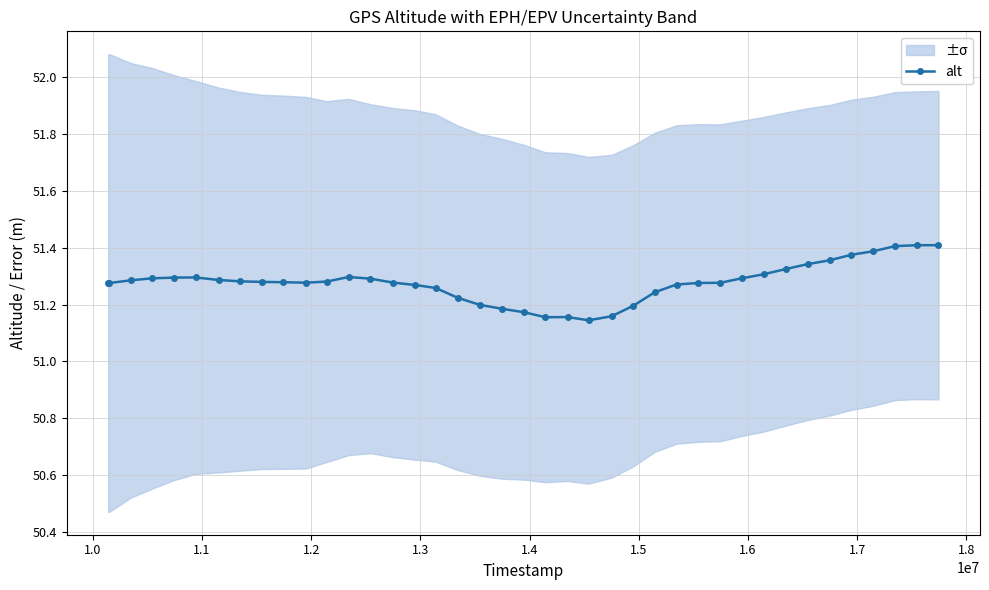

How many interior local valleys (lower than both neighbors) does the data have?

3